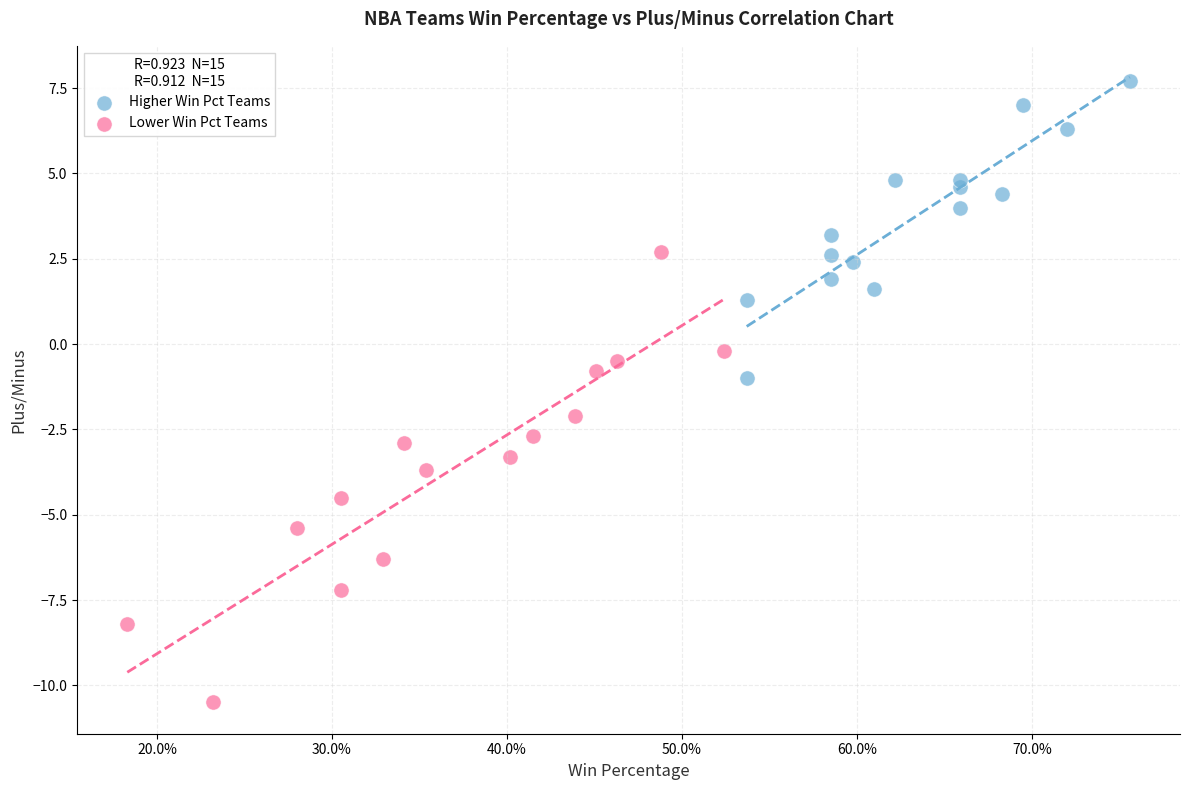

Which series contains the highest Y value?

Higher Win Pct Teams